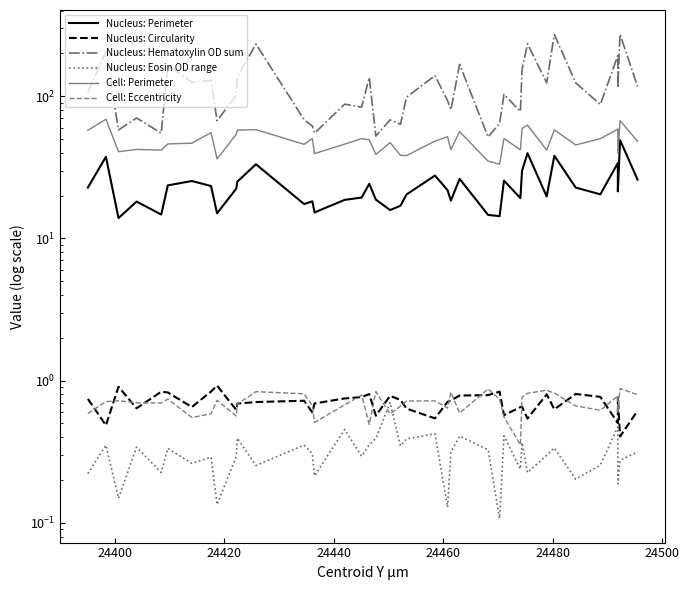

At how many categories does at least one series exceed 28?

40